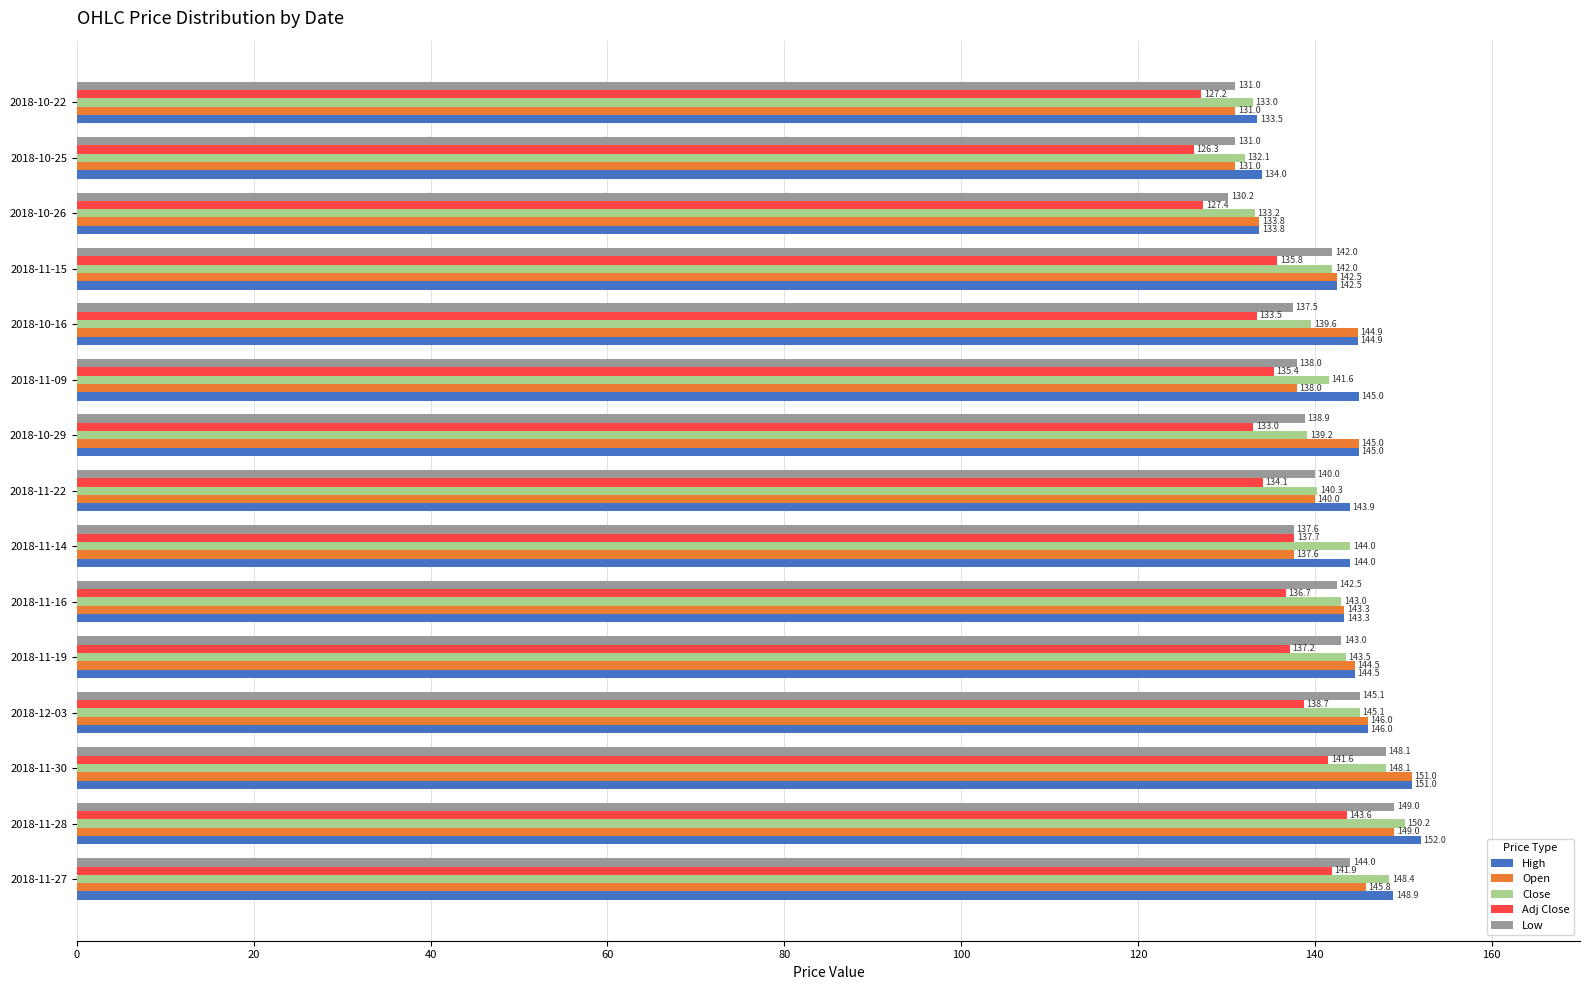

The Close series shows 215.2 at 2018-10-29. True or false?

False